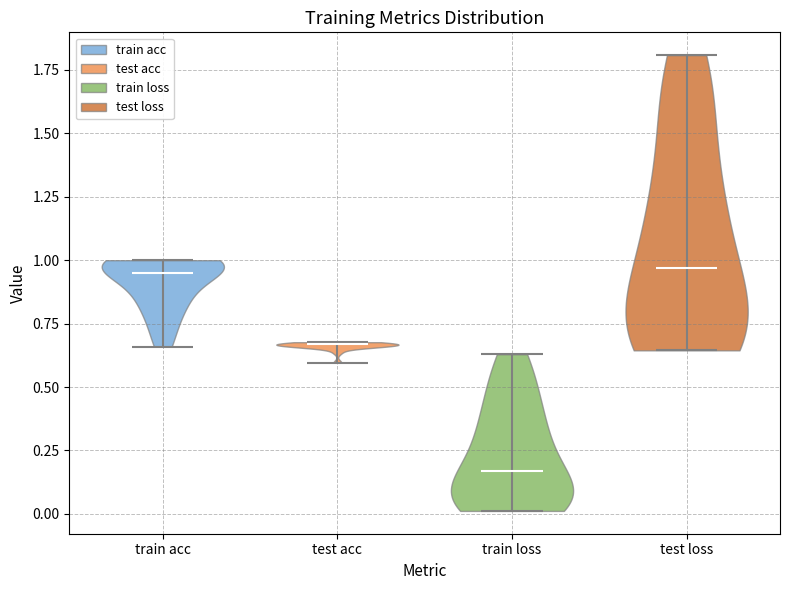

Reading left to right, read every violin against the y-axis: where its median line is, and the lowest and highest points it reaches. The values are not printed on the chart, so give them approximately, as read against the axis.

train acc: median line 0.95, lowest point 0.65, highest point 1.00
test acc: median line 0.65, lowest point 0.60, highest point 0.70
train loss: median line 0.15, lowest point 0.00, highest point 0.65
test loss: median line 0.95, lowest point 0.65, highest point 1.80